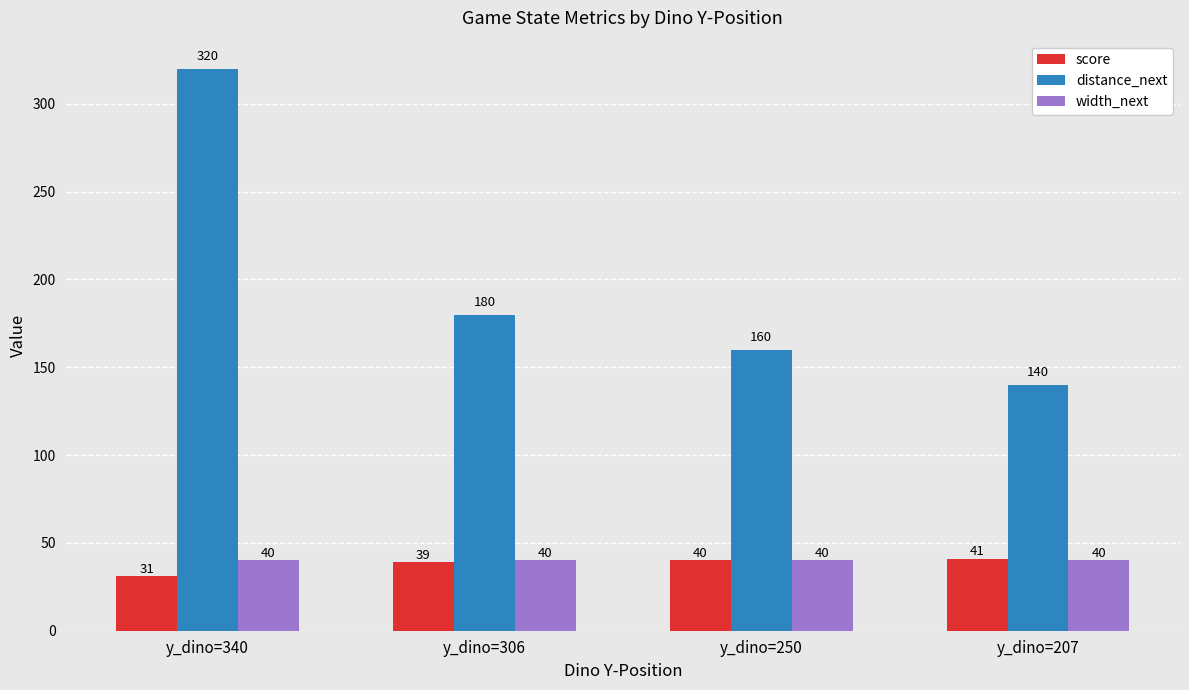

What is the total value across all series at y_dino=340?

391